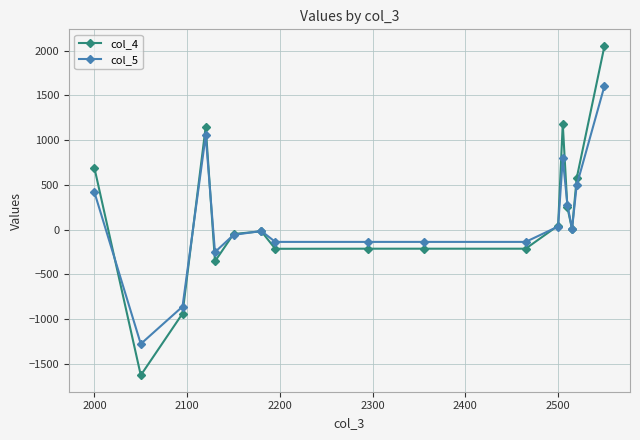

Which series has the widest spread of values?

col_4